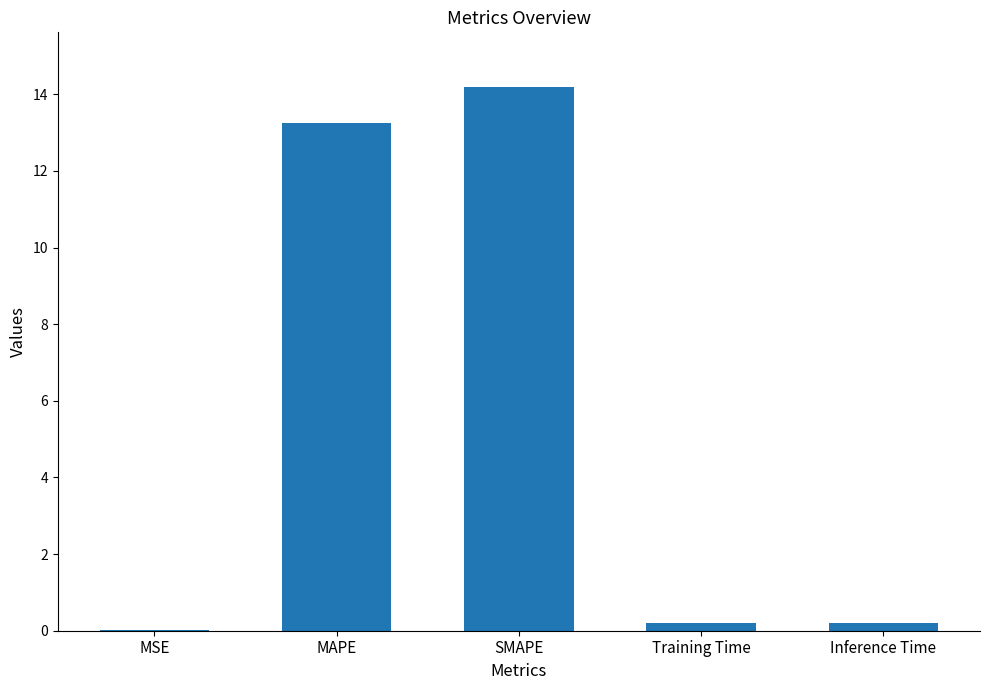

True or false: the data shows 0.2 at Inference Time.

True